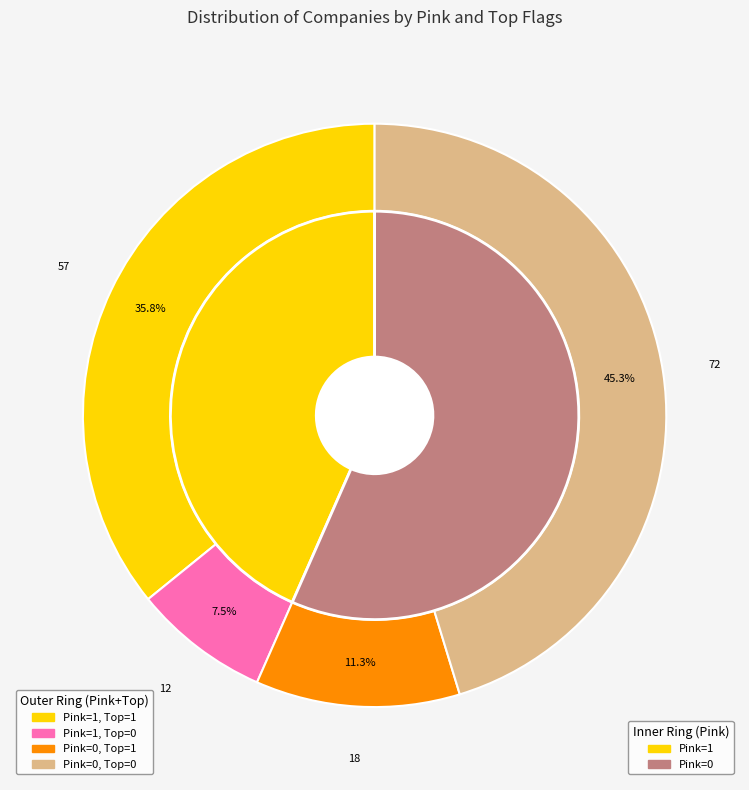

What is the largest slice in the pie chart?

Pink=0 (Top=0)